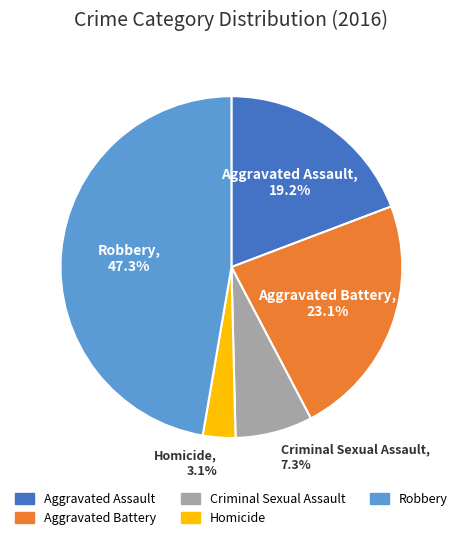

Count the number of slices in the pie.

5